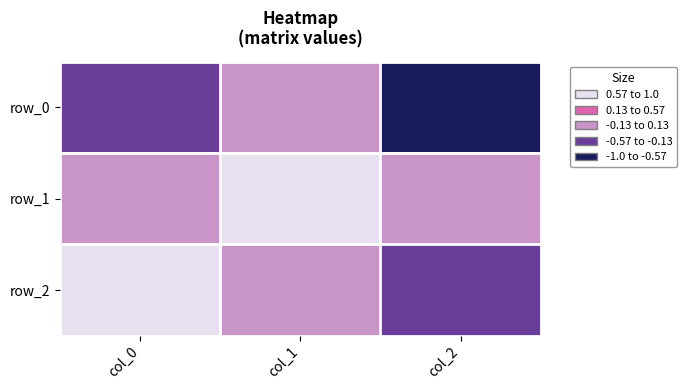

Which series has the widest spread of values?

row_2